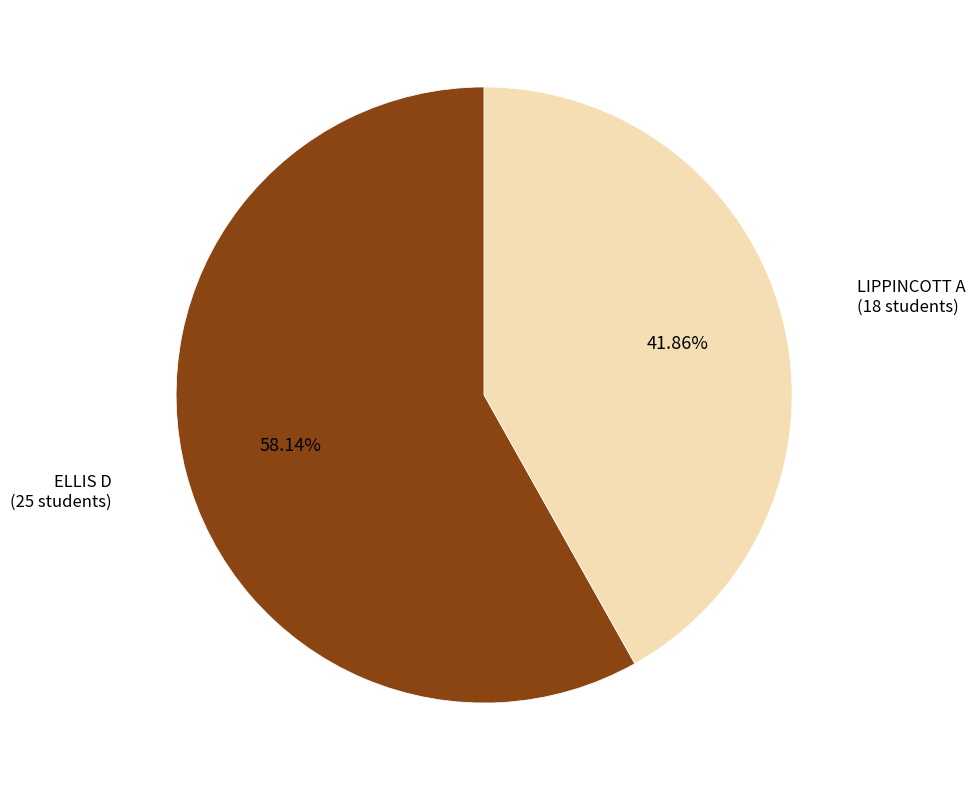

Is there any slice that represents more than half of the pie?

Yes